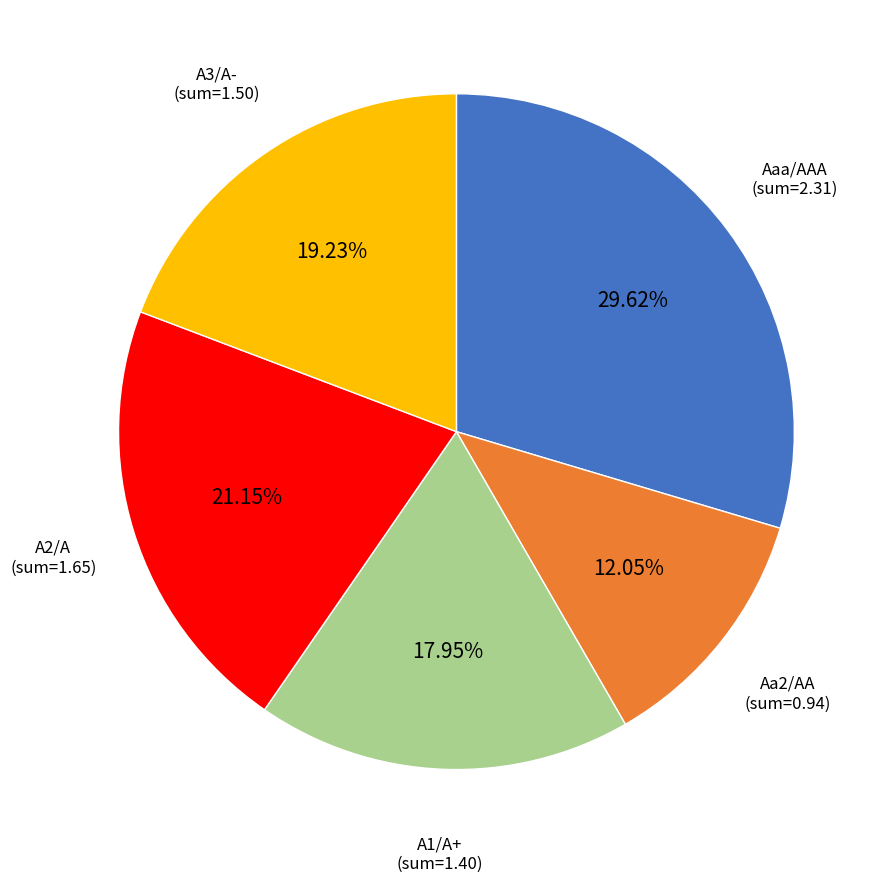

Which slice is the largest?

Aaa/AAA